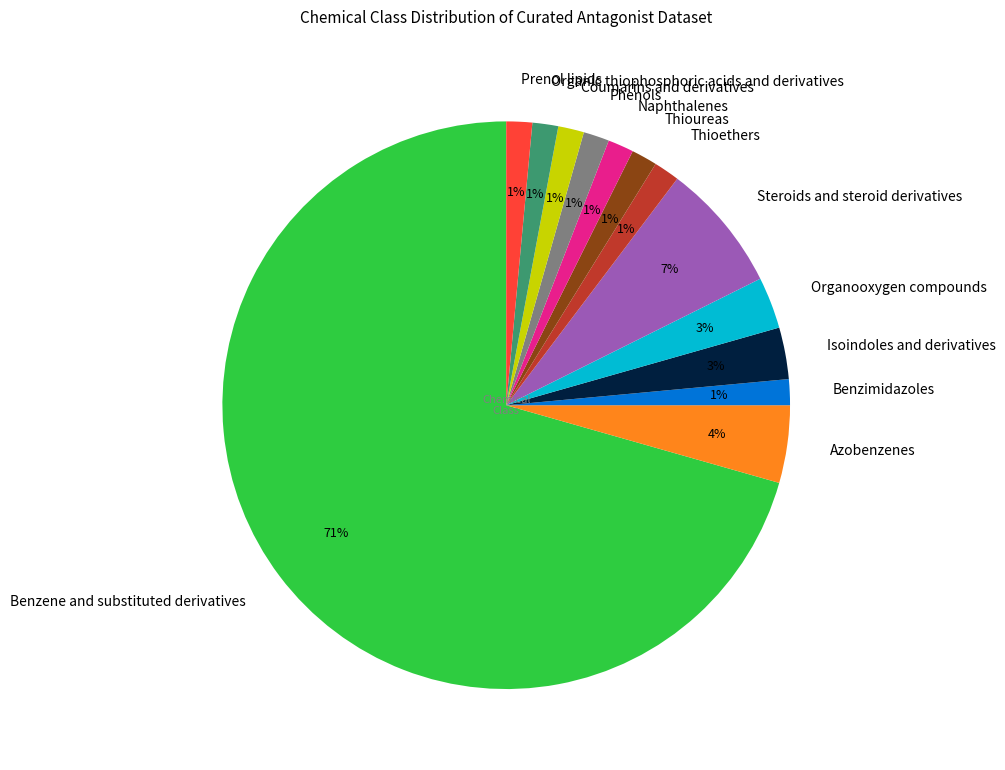

To the nearest percent, what percentage of the pie is Prenol lipids?

1%